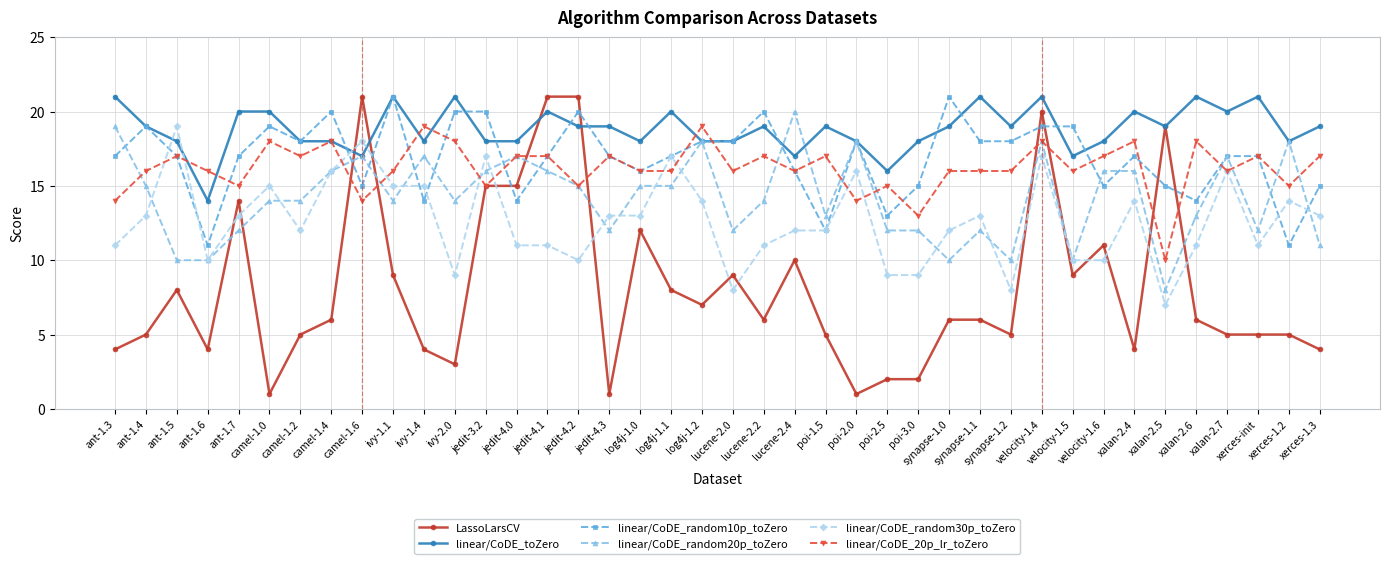

What is the spread (max minus min) of values at lucene-2.4?

10